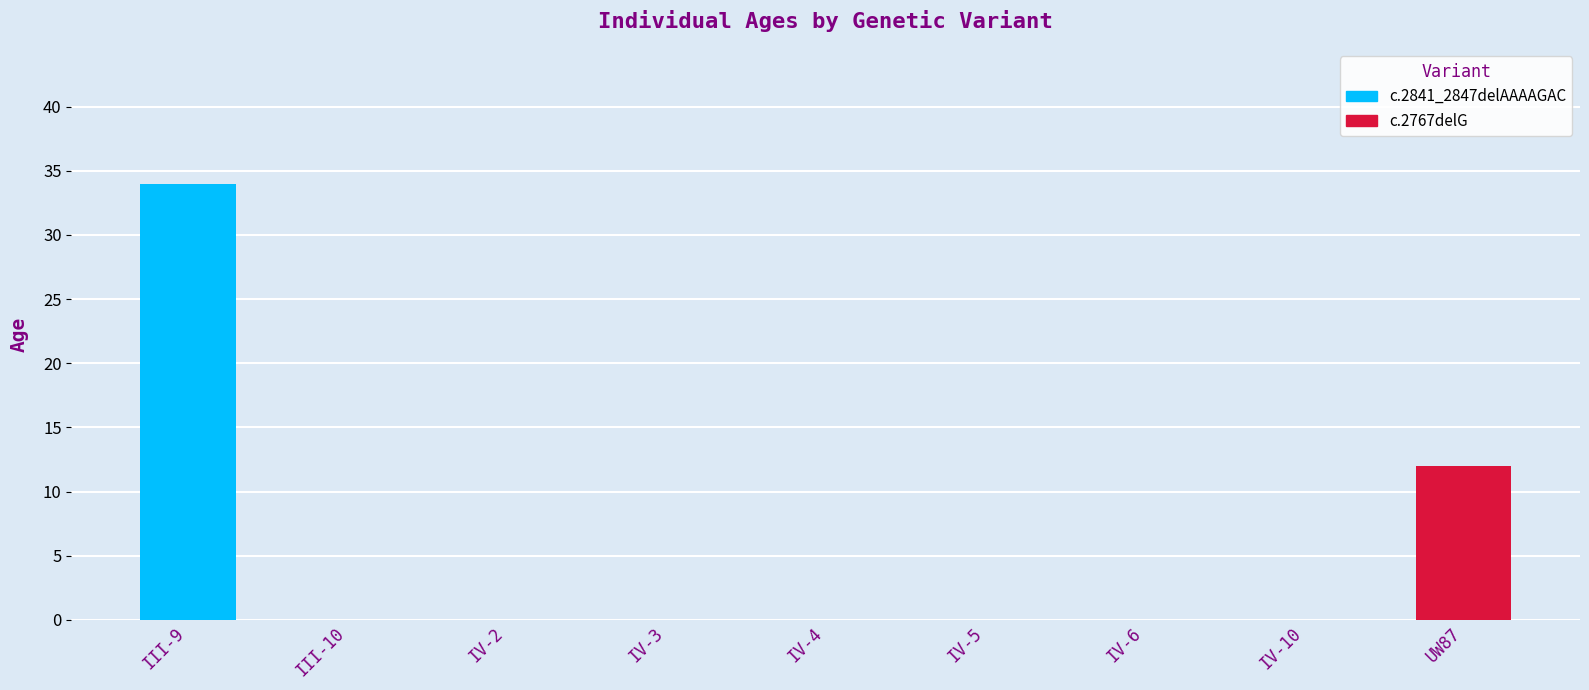

Is it true that the value at IV-6 is 0?

True